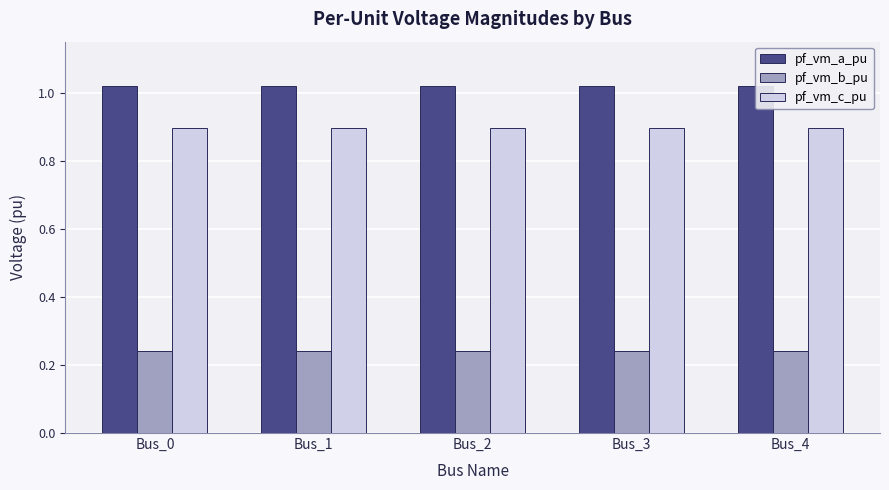

Reading right to left, extract all data points from this chart.

pf_vm_a_pu: 1.0	1.0	1.0	1.0	1.0
pf_vm_b_pu: 0.2	0.2	0.2	0.2	0.2
pf_vm_c_pu: 0.9	0.9	0.9	0.9	0.9